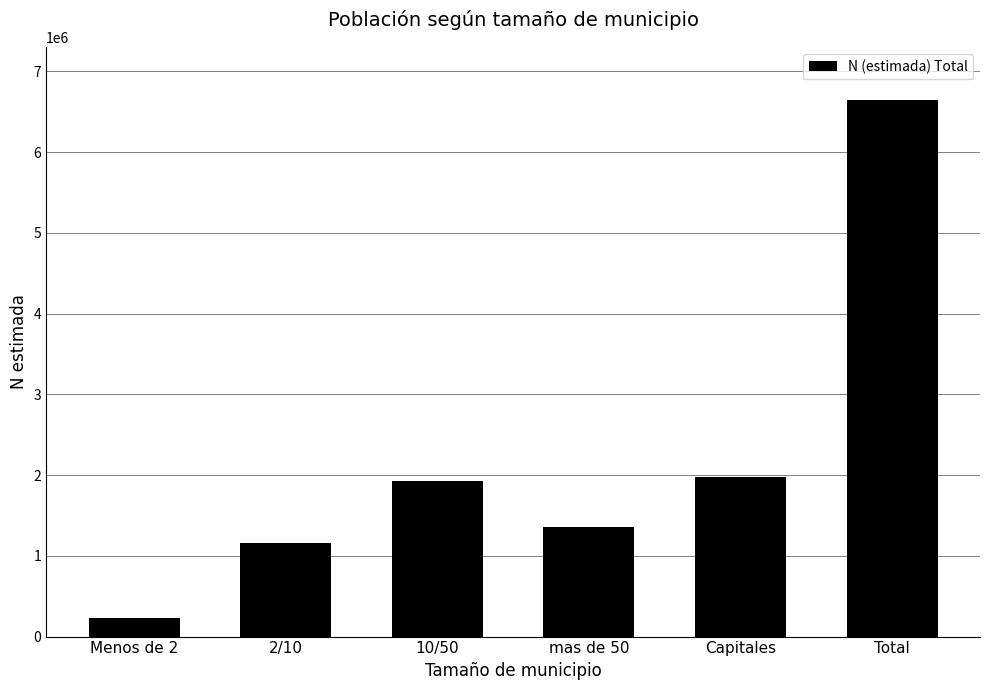

Approximately how many times larger is the value at Menos de 2 compared to 10/50?

0.1